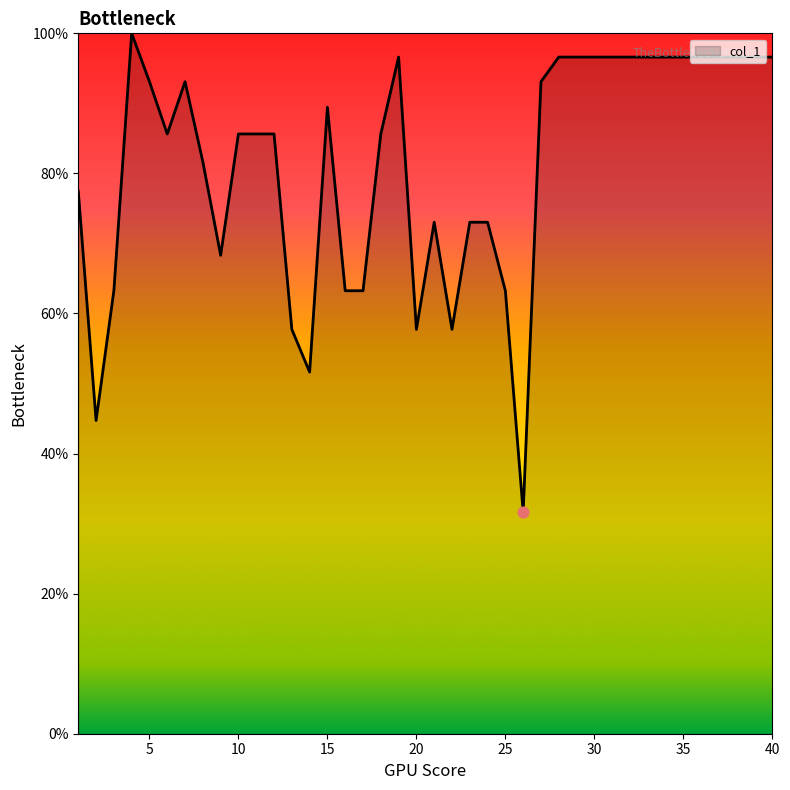

What is the difference between the maximum and minimum values?

68.4